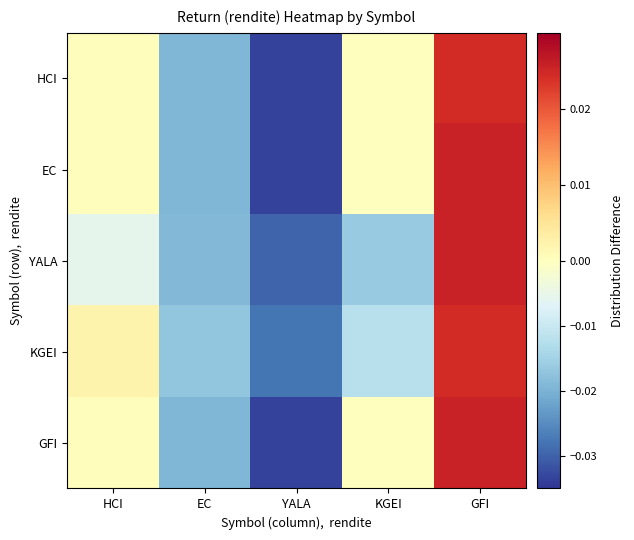

Which series has the largest range (max minus min)?

EC